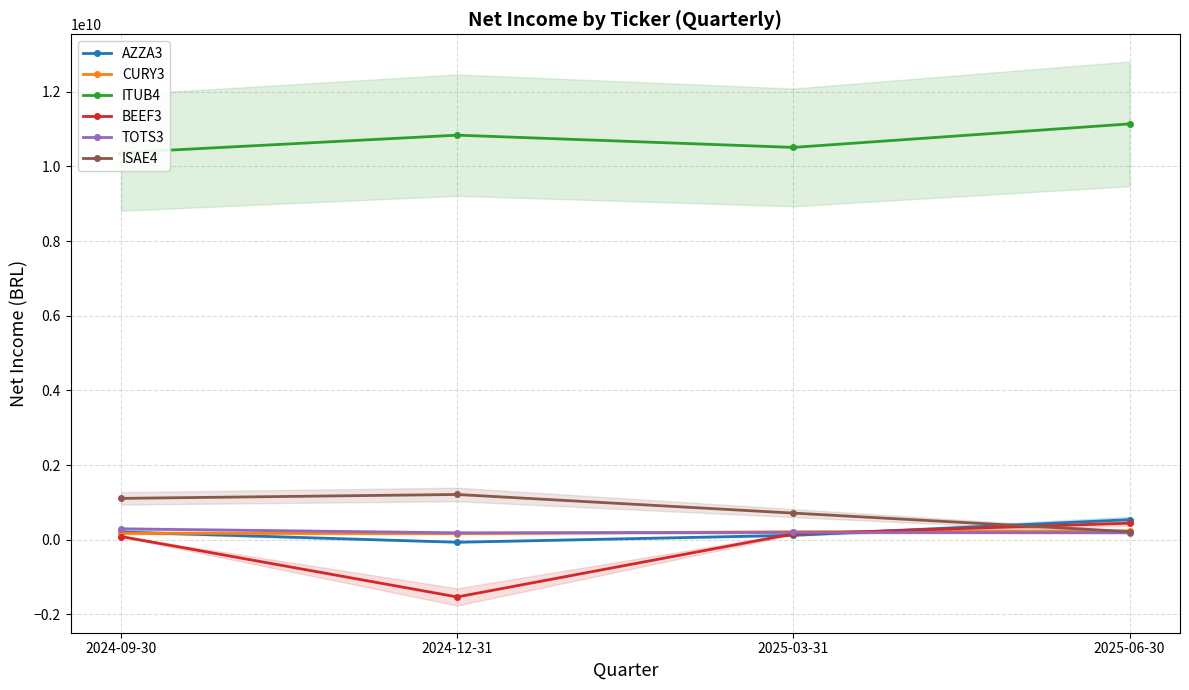

Count the number of categories in the chart.

4